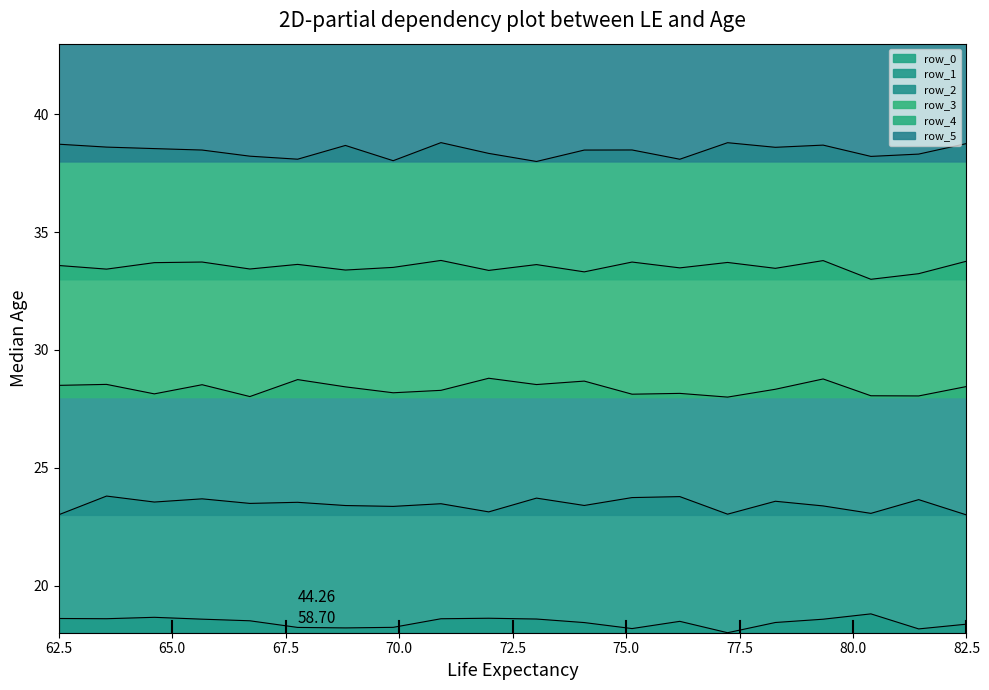

True or false: row_5 and row_0 intersect in this chart.

False